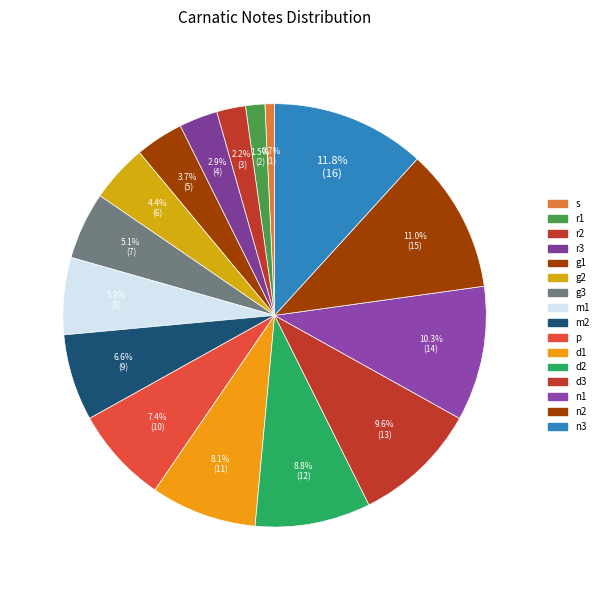

Is the sum of r3 and m1 greater than half?

No